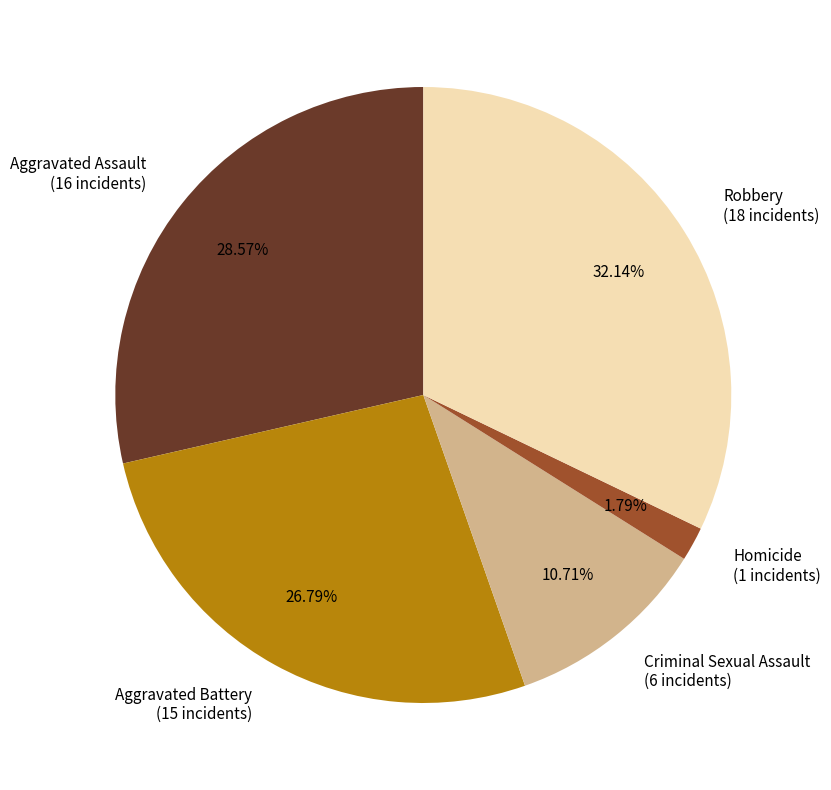

What is the smallest slice in the pie chart?

Homicide